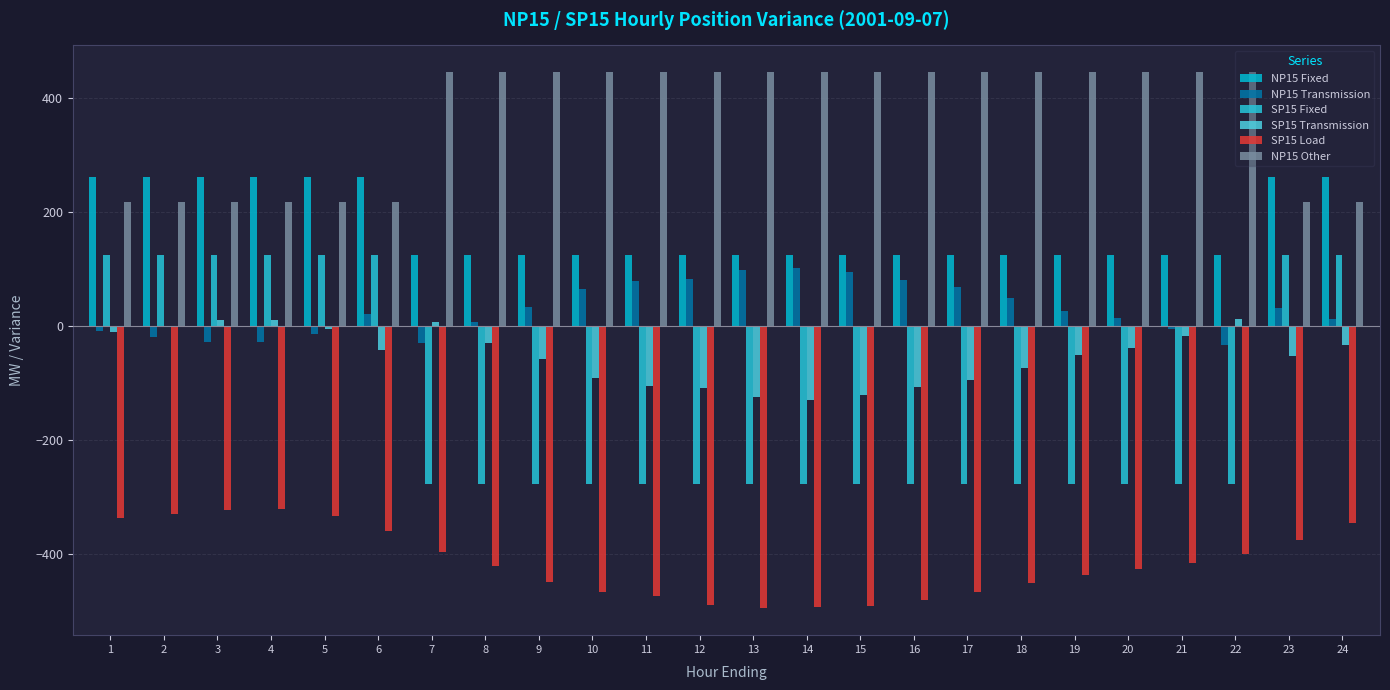

What is the total value across all series at 5?

250.7